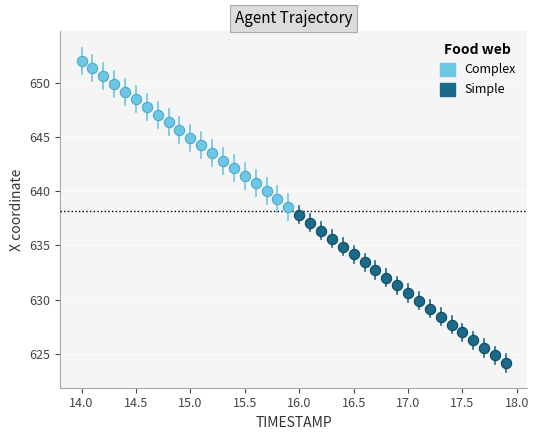

Which series has the largest Y range (max minus min)?

Simple